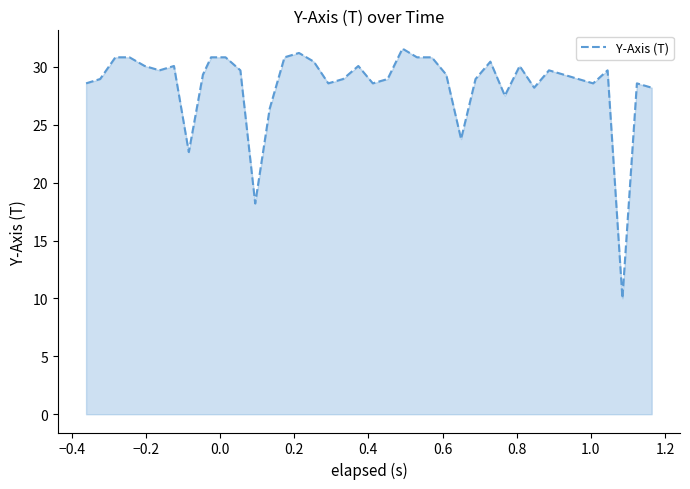

What is the minimum value shown in the chart?

10.0